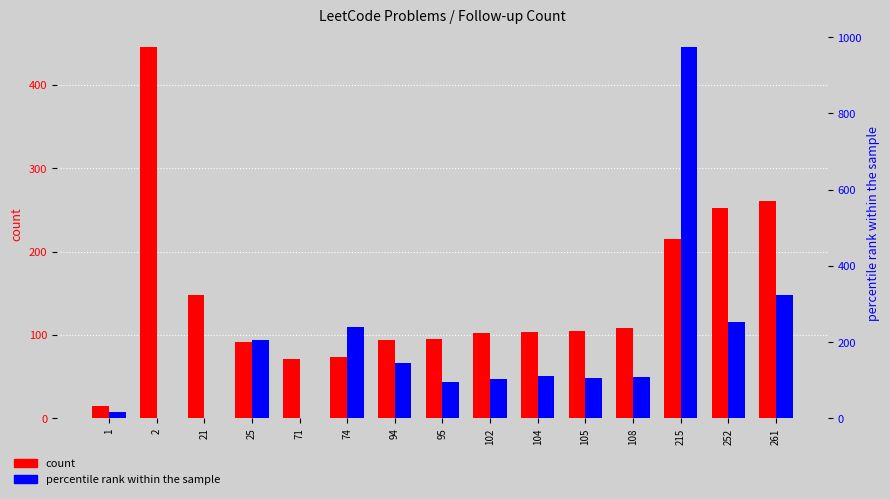

At which label does count reach its minimum?

1